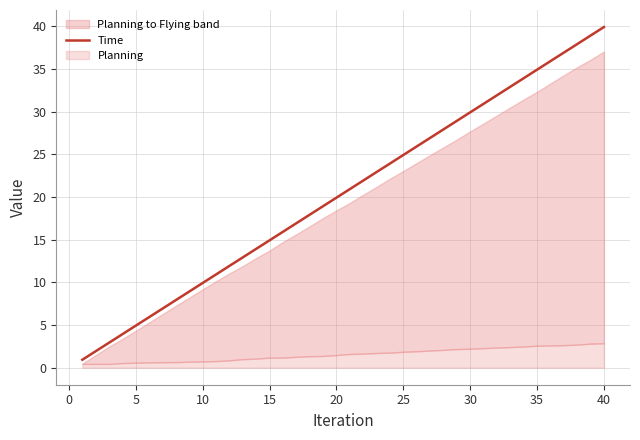

True or false: the data has more than 1 interior local peaks.

False